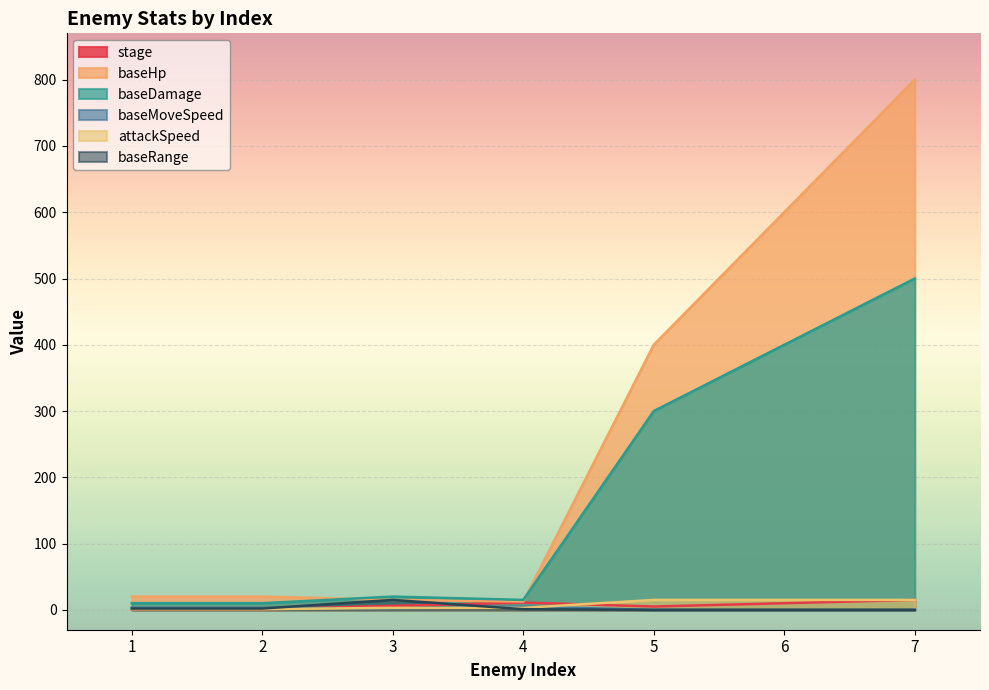

What is the value of the baseDamage point at the 4th from the left?

15.0